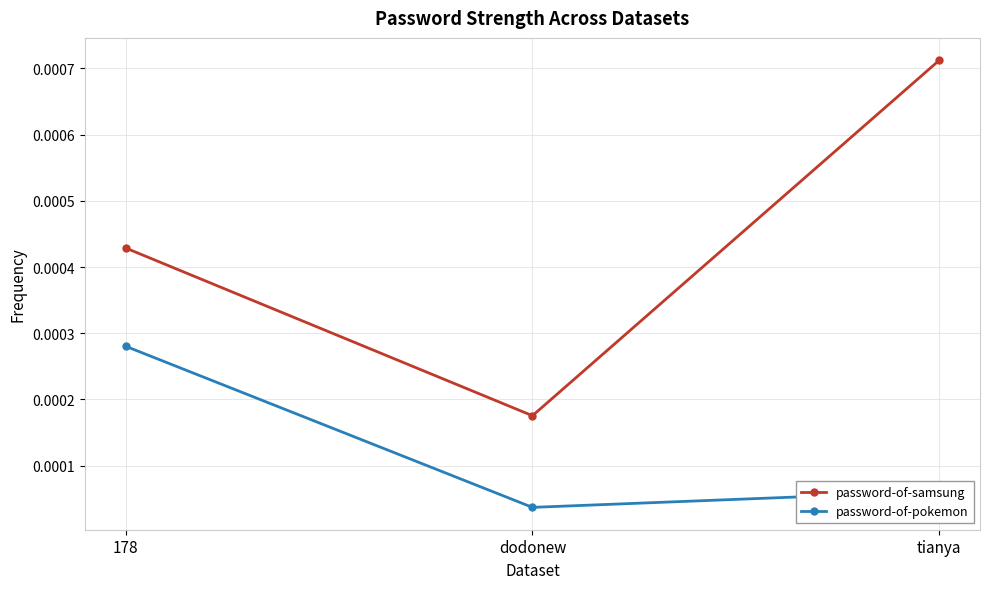

At which category does the chart reach its peak across all series?

tianya